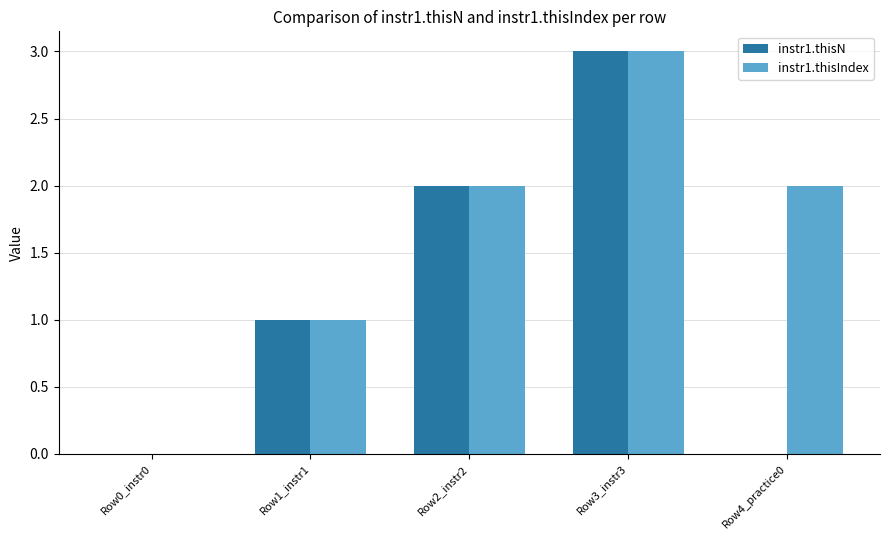

Is it true that instr1.thisIndex equals 2 at Row1_instr1?

False